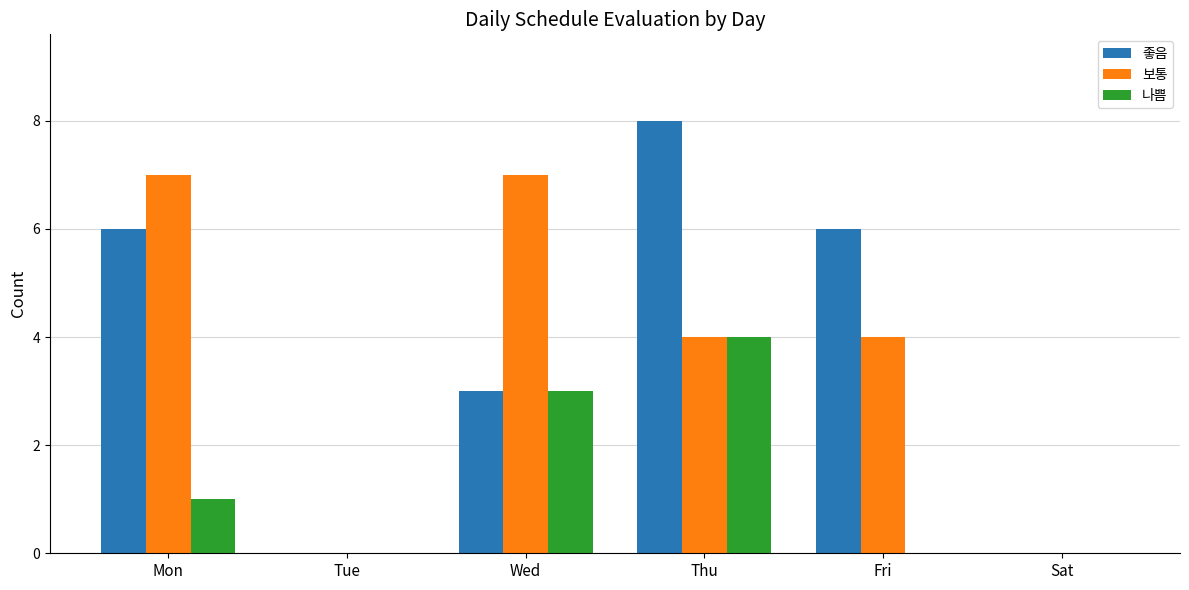

Which series has the largest total across all categories?

좋음